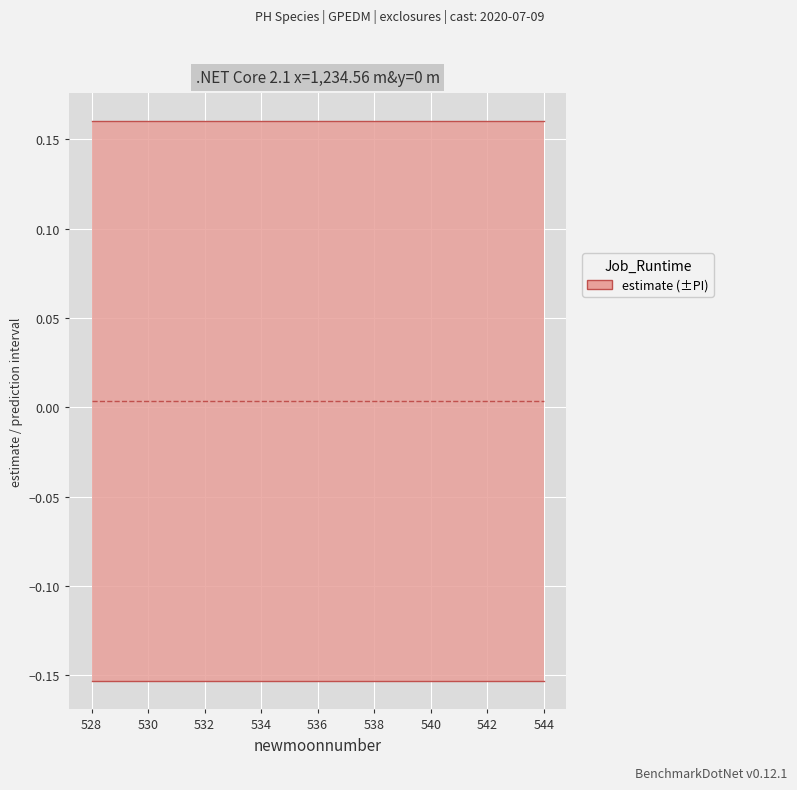

The lower_pi series shows -0.2 at 8. True or false?

False